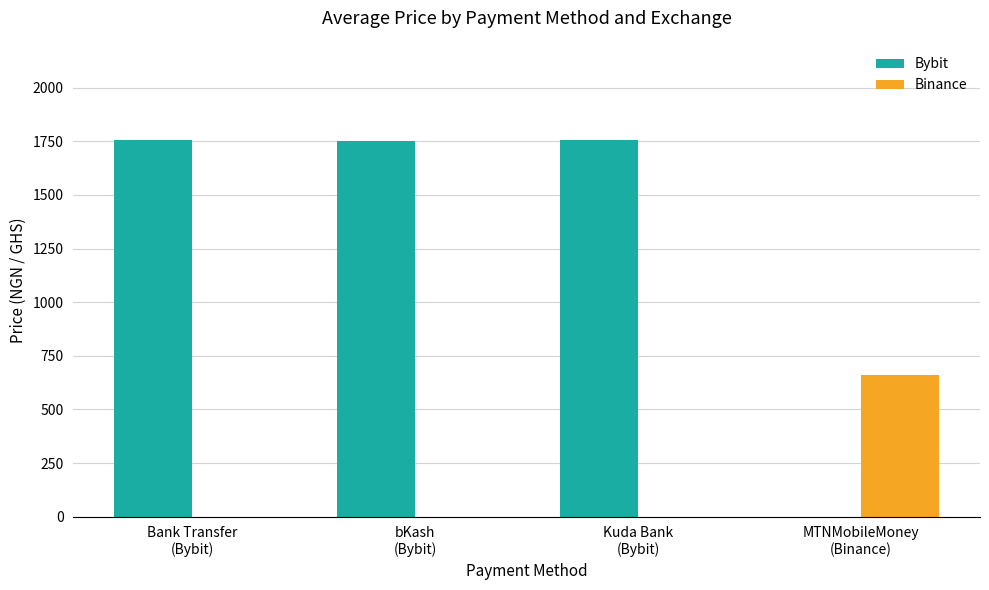

What is the sum of all Binance values?

660.0